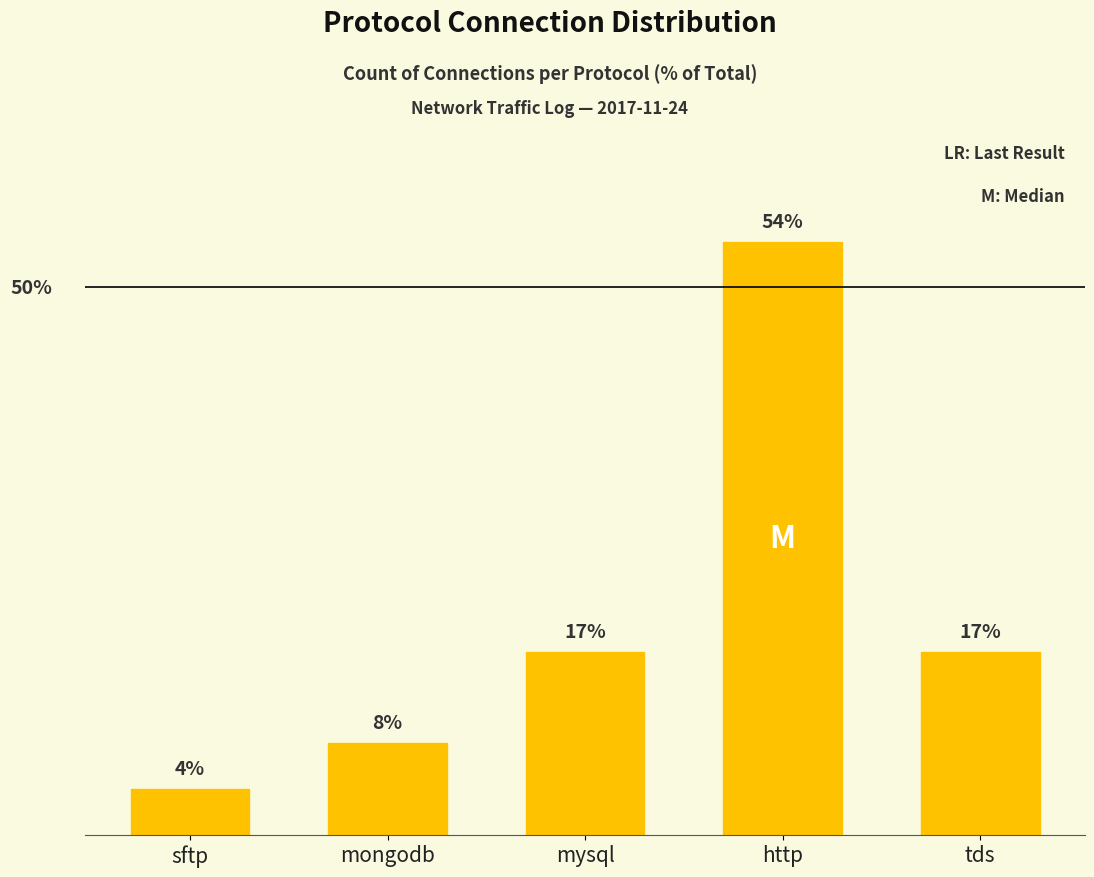

Rank the categories by value from lowest to highest.

sftp, mongodb, mysql, tds, http